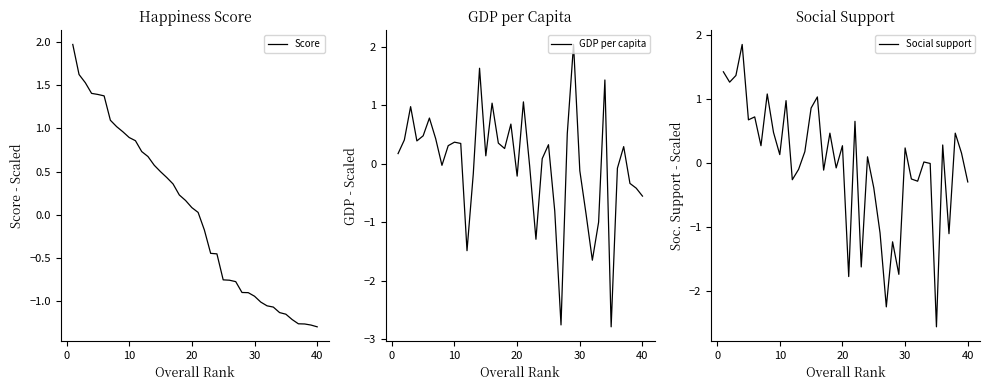

Which series has the largest range (max minus min)?

GDP per capita